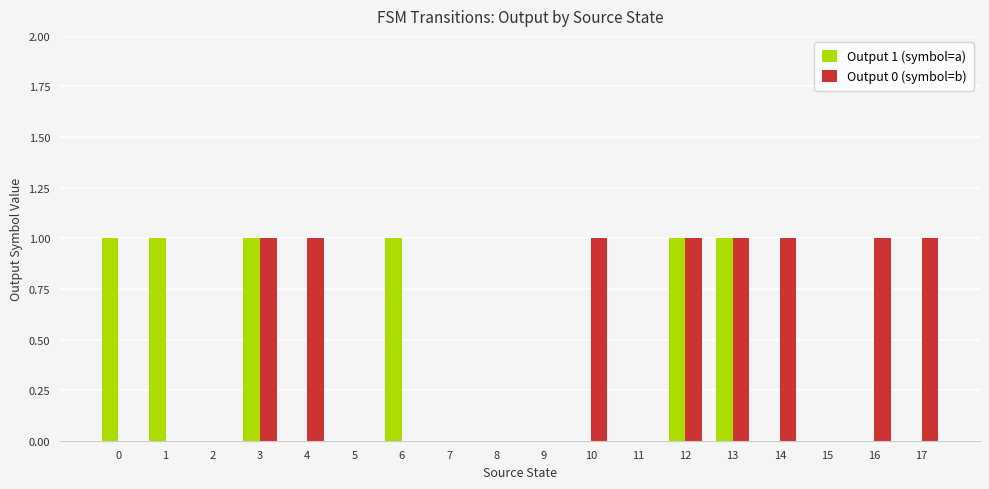

Count the number of data series in this chart.

2